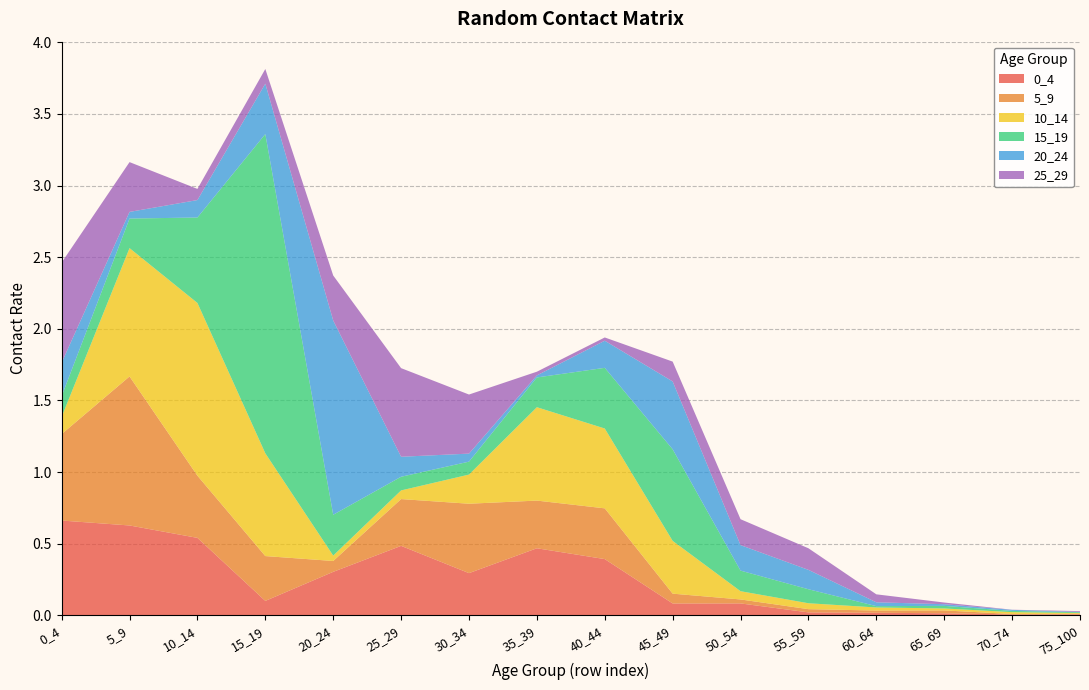

Reading right to left, transcribe all the data shown in this chart.

0_4: 0.0	0.0	0.0	0.0	0.0	0.1	0.1	0.4	0.5	0.3	0.5	0.3	0.1	0.5	0.6	0.7
5_9: 0.0	0.0	0.0	0.0	0.0	0.0	0.1	0.4	0.3	0.5	0.3	0.1	0.3	0.4	1.0	0.6
10_14: 0.0	0.0	0.0	0.0	0.0	0.1	0.4	0.6	0.7	0.2	0.1	0.0	0.7	1.2	0.9	0.1
15_19: 0.0	0.0	0.0	0.0	0.1	0.1	0.6	0.4	0.2	0.1	0.1	0.3	2.2	0.6	0.2	0.1
20_24: 0.0	0.0	0.0	0.0	0.1	0.2	0.5	0.2	0.0	0.1	0.1	1.4	0.4	0.1	0.0	0.2
25_29: 0.0	0.0	0.0	0.1	0.2	0.2	0.1	0.0	0.0	0.4	0.6	0.3	0.1	0.1	0.3	0.7